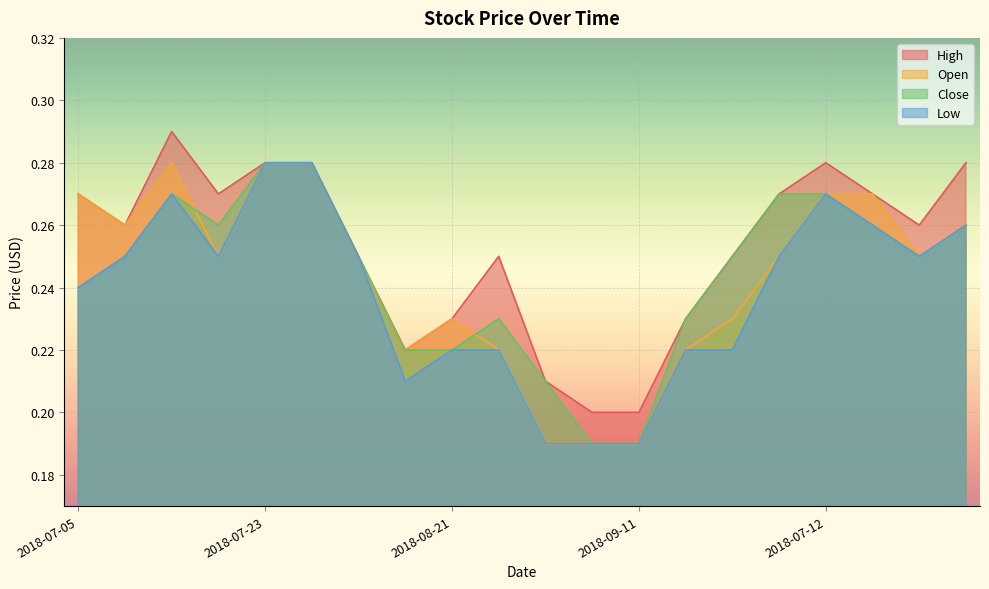

What value does the Open series have at 2018-07-05?

0.3